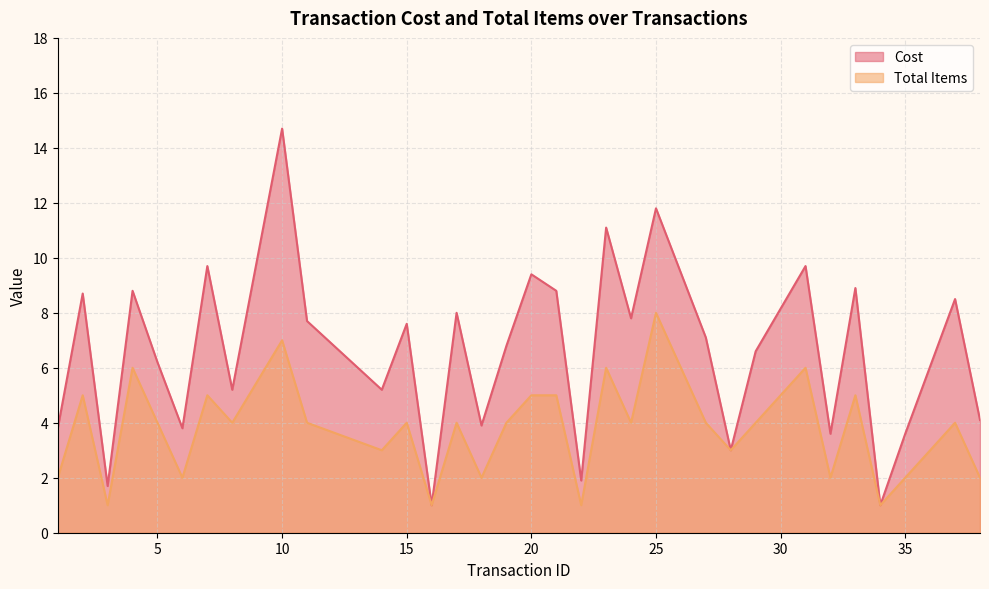

The Total Items series shows 4.0 at 8. True or false?

True